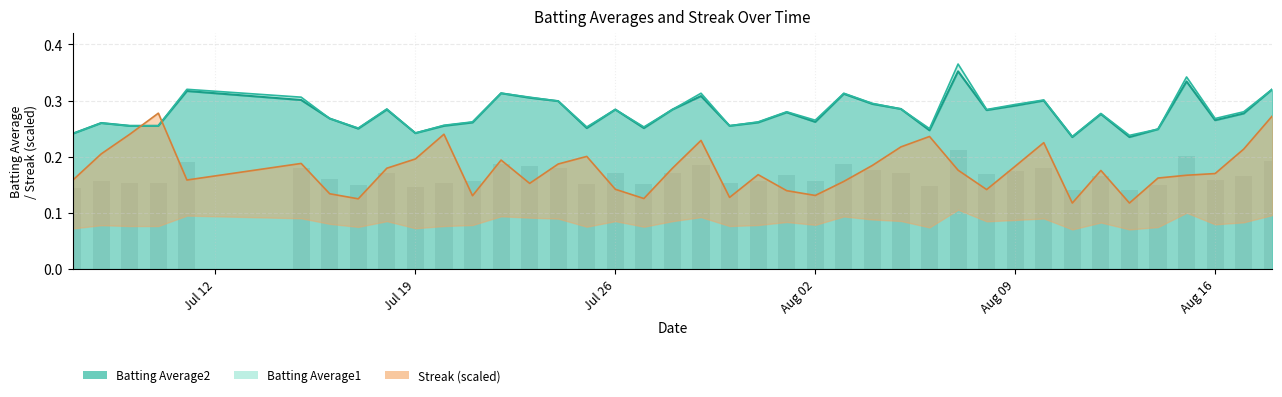

What is the average value of the Batting Average2 series?

0.3